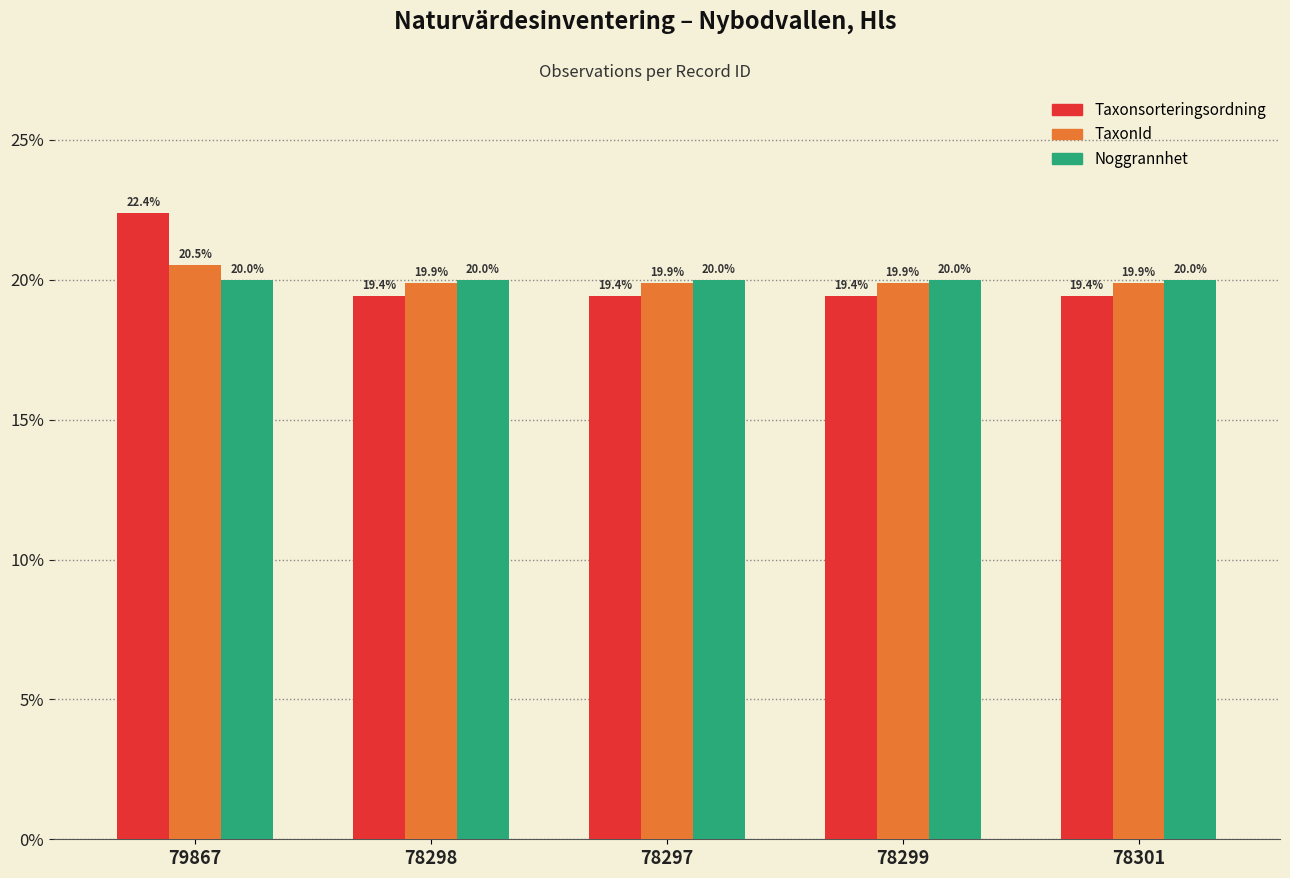

What is the spread (max minus min) of values at 78298?

0.6